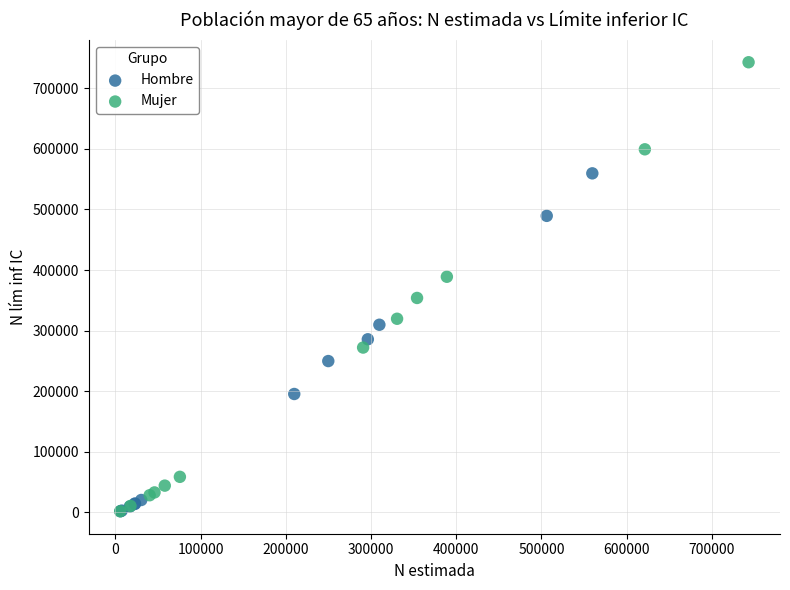

What are all the series names shown in the legend?

Hombre, Mujer